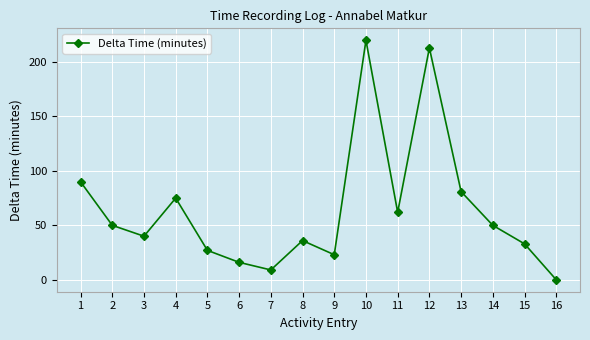

What is the change in value from 6 to 9?

+7